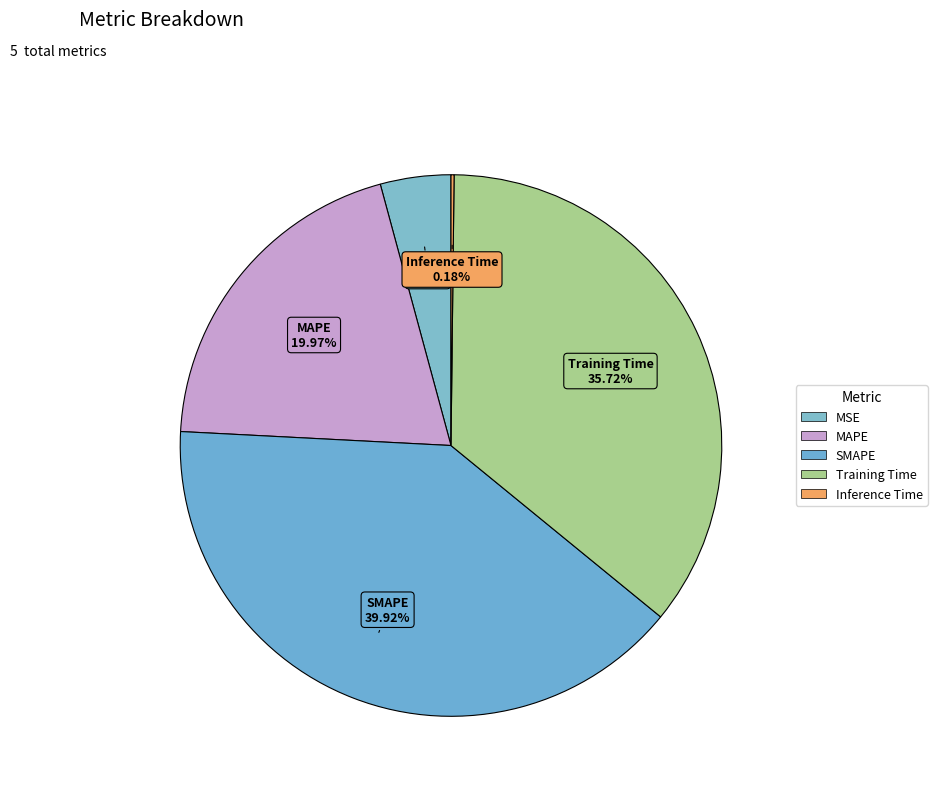

To the nearest percent, what is the difference between the largest and smallest slice percentages?

40%